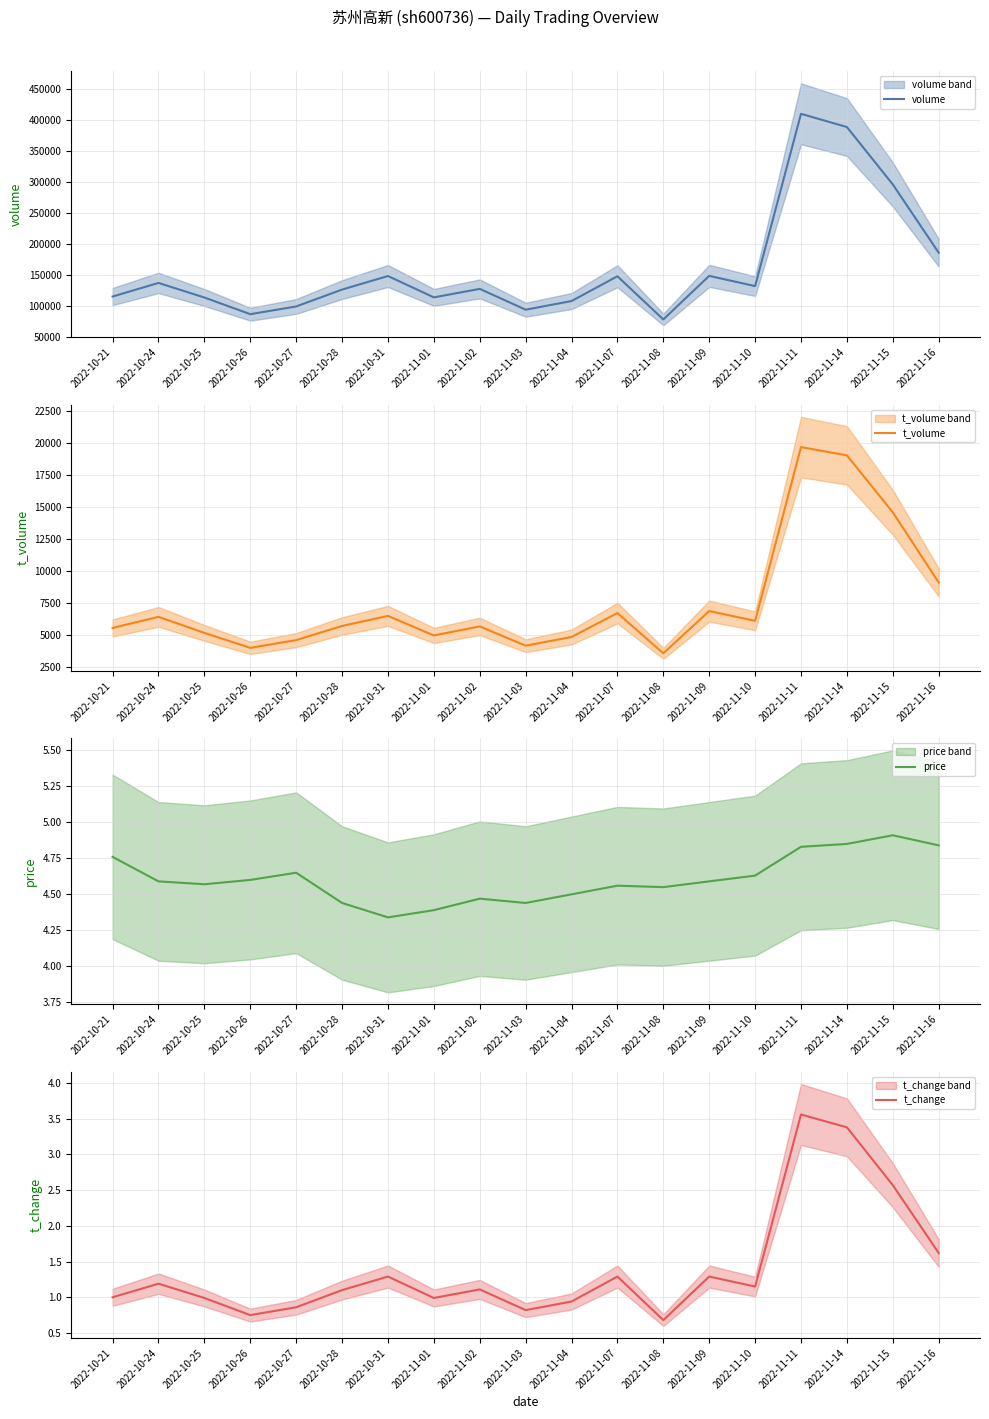

What is the difference between the price values at 2022-10-27 and 2022-11-04?

0.2